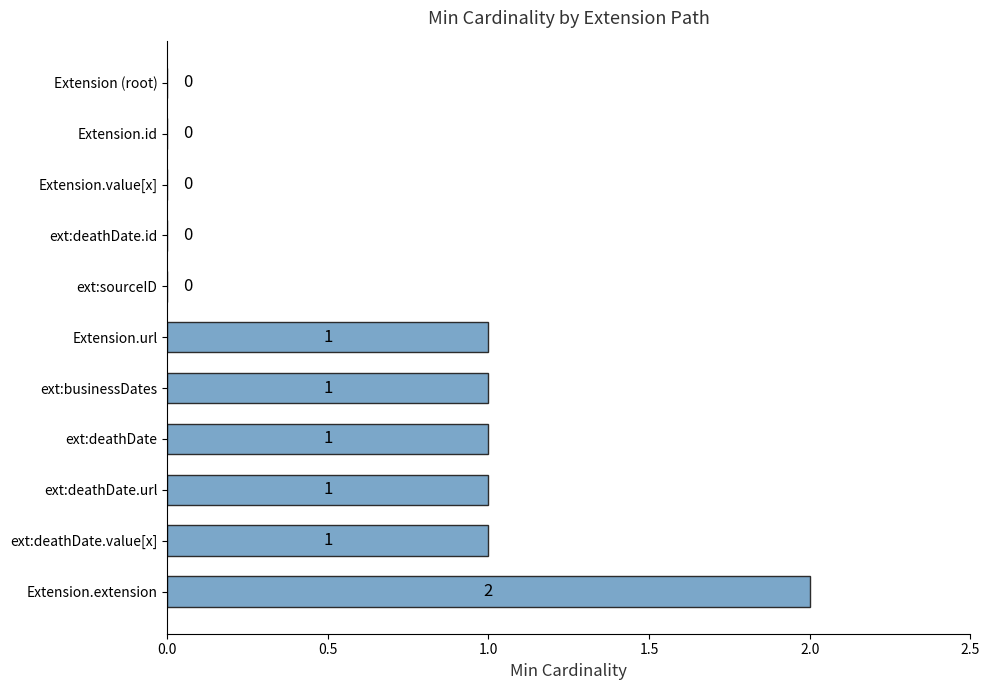

Between ext:businessDates and Extension.id, which is larger?

ext:businessDates